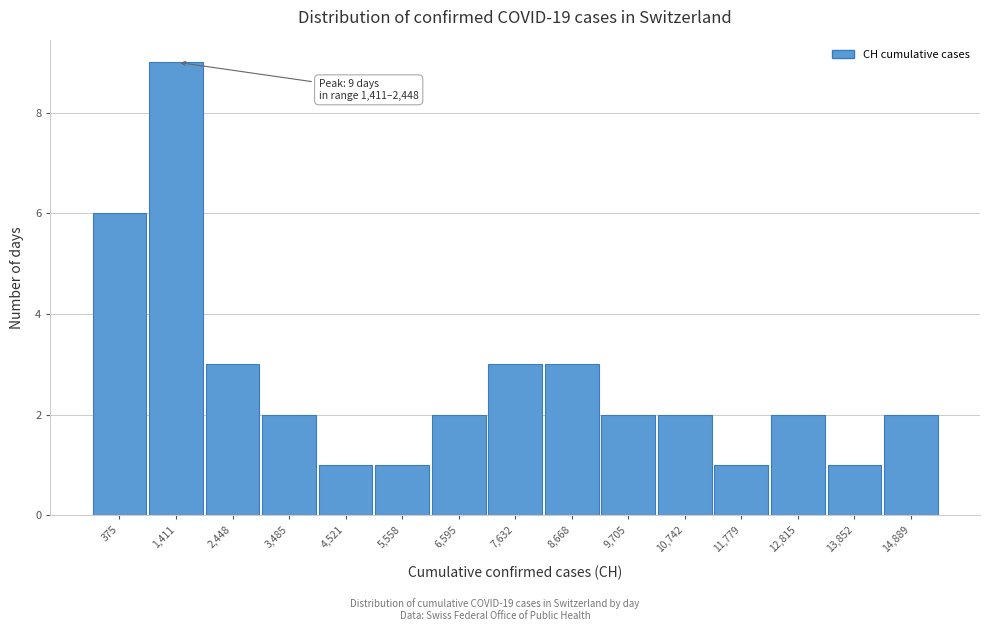

Reading right to left, list all the values displayed in this chart.

14,889=2	13,852=1	12,815=2	11,779=1	10,742=2	9,705=2	8,668=3	7,632=3	6,595=2	5,558=1	4,521=1	3,485=2	2,448=3	1,411=9	375=6